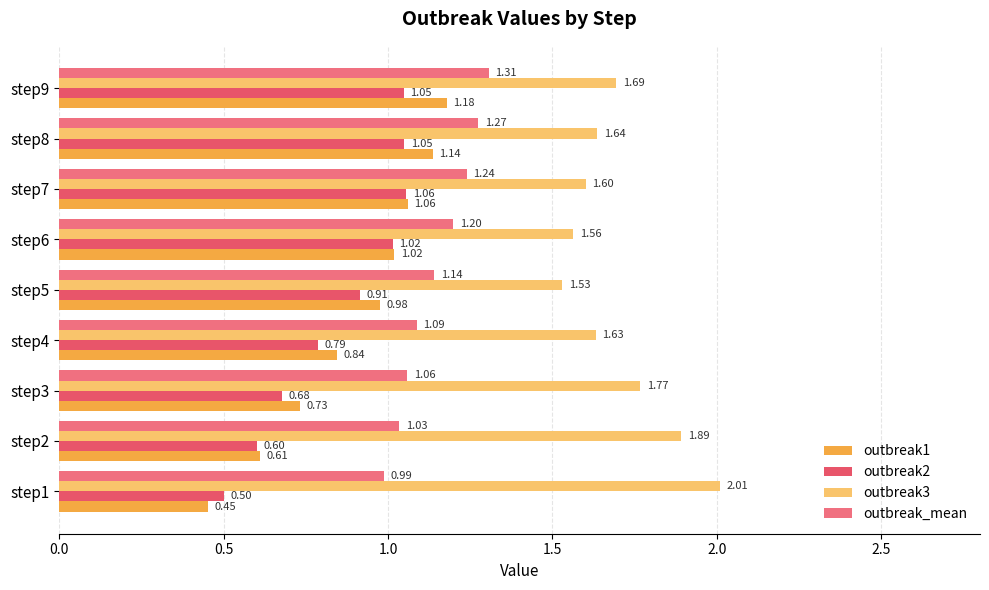

What is the value of the outbreak_mean bar at the 7th from the left?

1.2